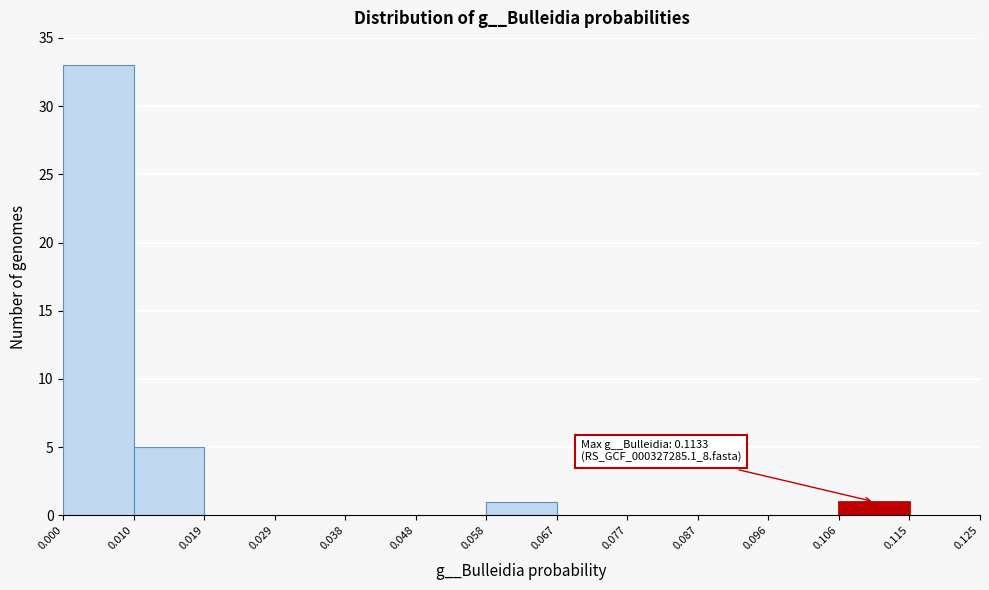

Which range on the x-axis has the tallest bar?

0.000 to 0.010